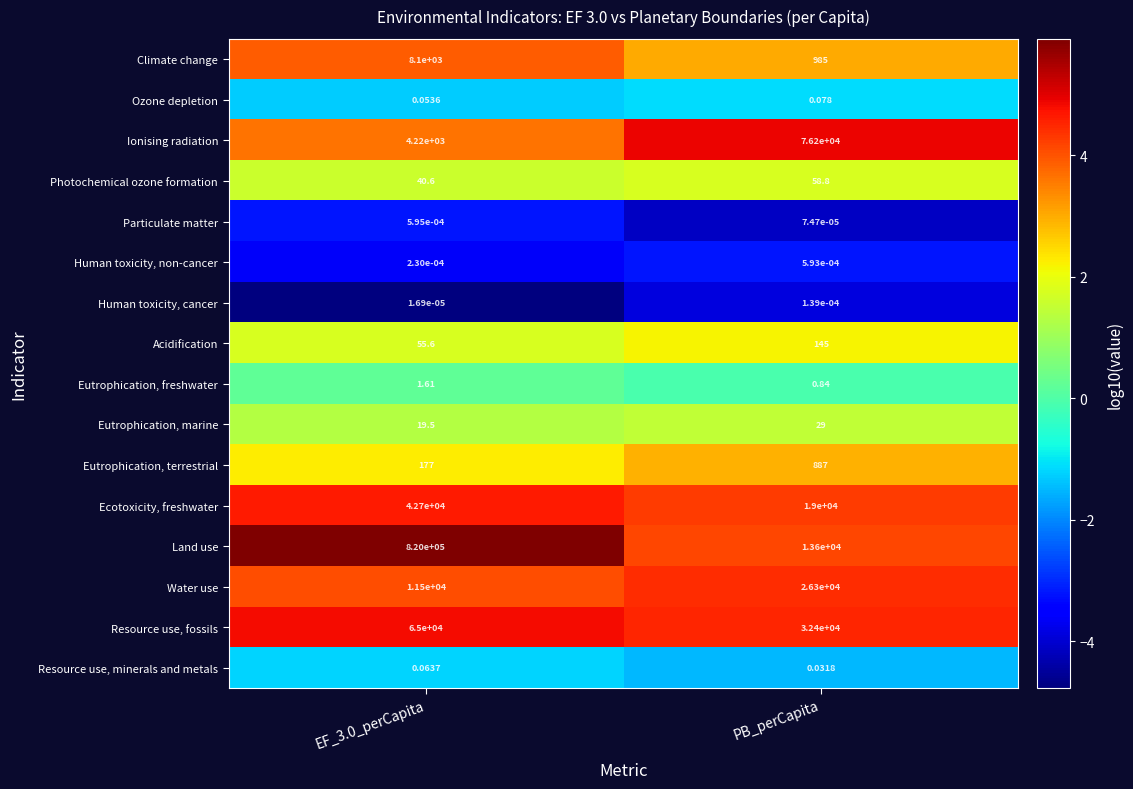

Rank the series at EF_3.0_perCapita from highest to lowest value.

Land use, Resource use, fossils, Ecotoxicity, freshwater, Water use, Climate change, Ionising radiation, Eutrophication, terrestrial, Acidification, Photochemical ozone formation, Eutrophication, marine, Eutrophication, freshwater, Resource use, minerals and metals, Ozone depletion, Particulate matter, Human toxicity, non-cancer, Human toxicity, cancer